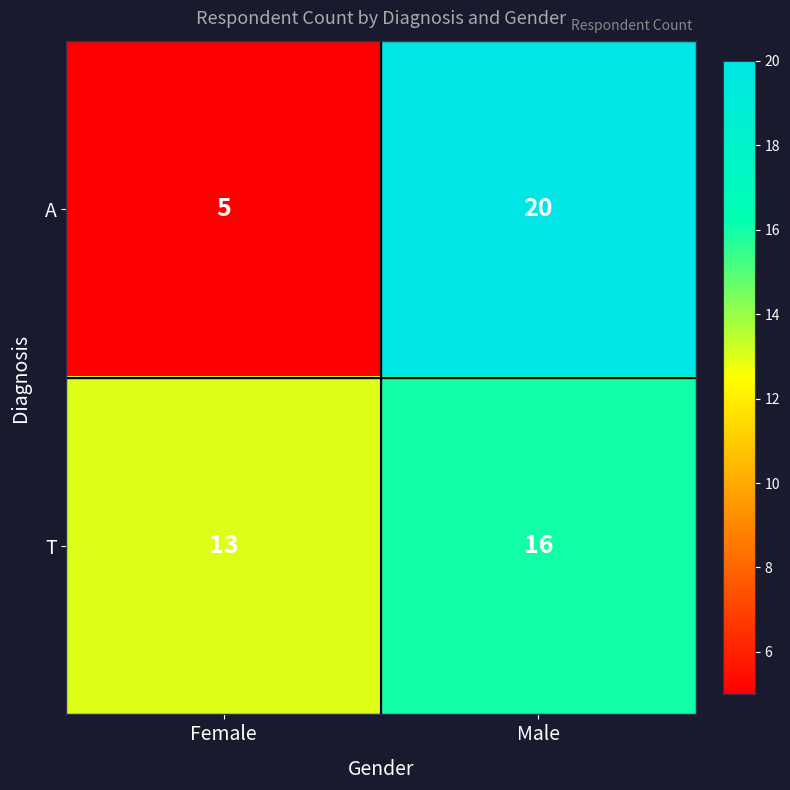

Reading left to right, transcribe all the data shown in this chart.

A: Female=5	Male=20
T: Female=13	Male=16